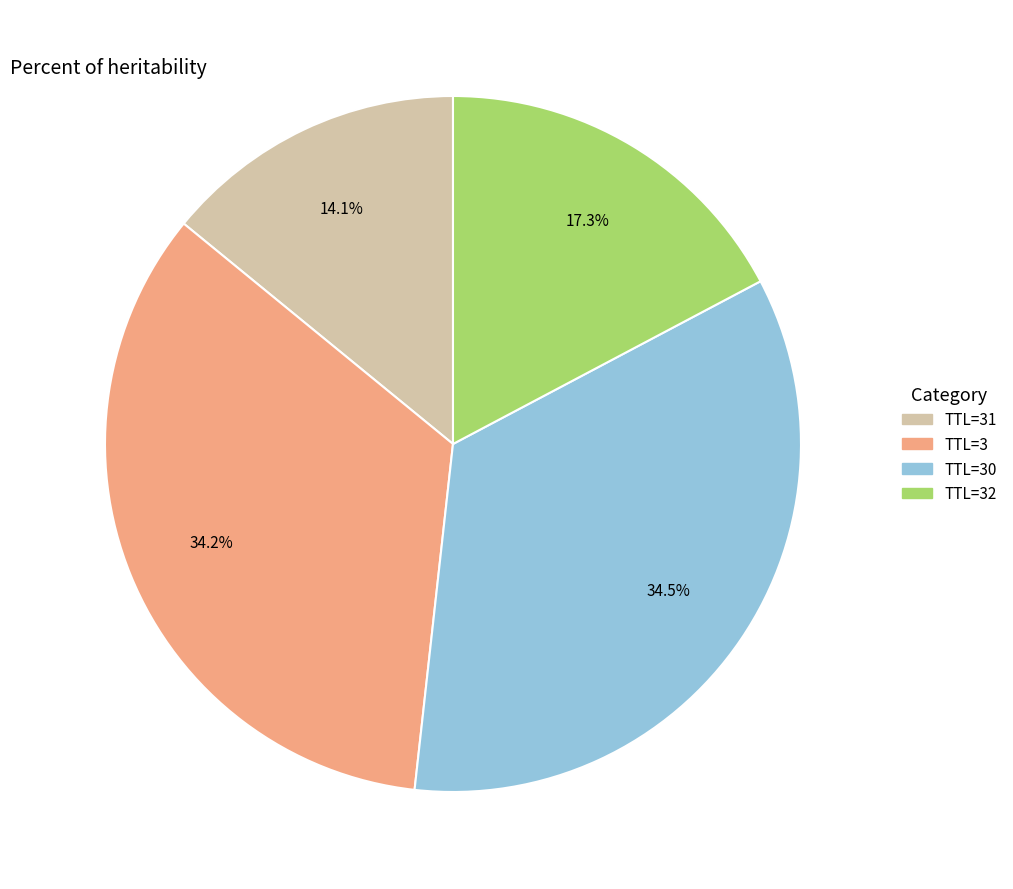

Does any single category account for the majority?

No